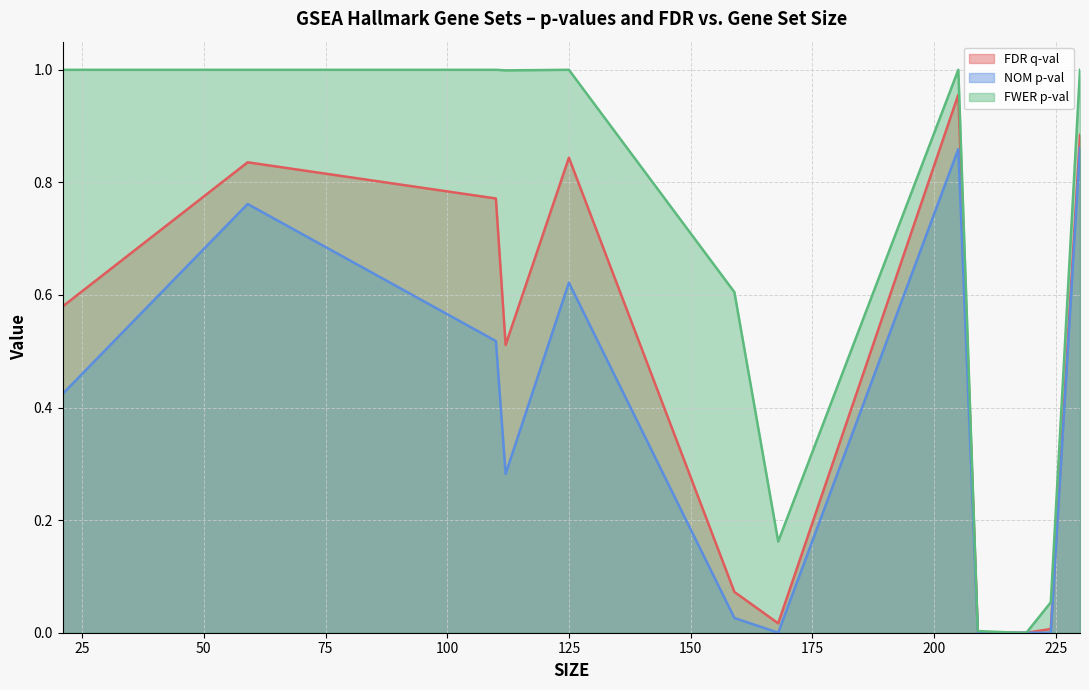

Rank the series by their average value, from lowest to highest.

NOM p-val, FDR q-val, FWER p-val